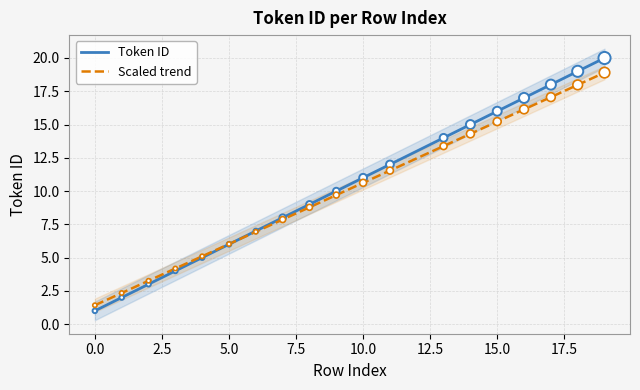

The value of Token ID at 5.0 is 6.0. True or false?

True